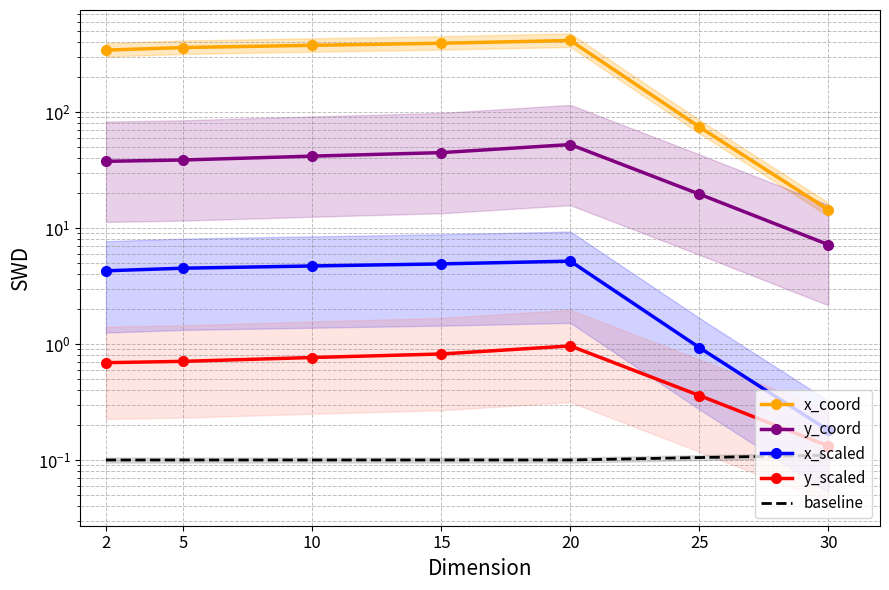

Rank the series by their maximum value, from highest to lowest.

x_coord, y_coord, x_scaled, y_scaled, baseline